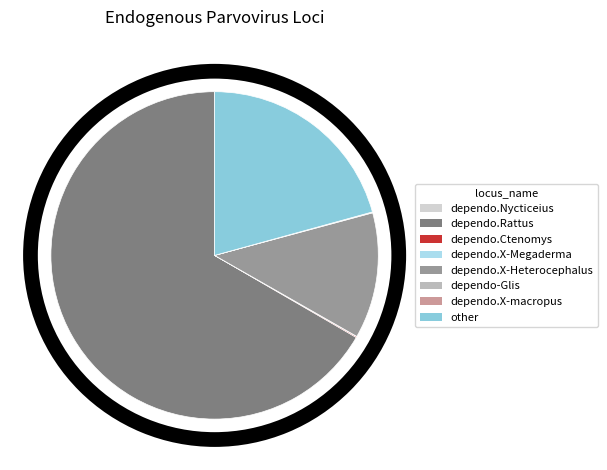

To the nearest percent, what is the difference between the largest and smallest slice percentages?

67%